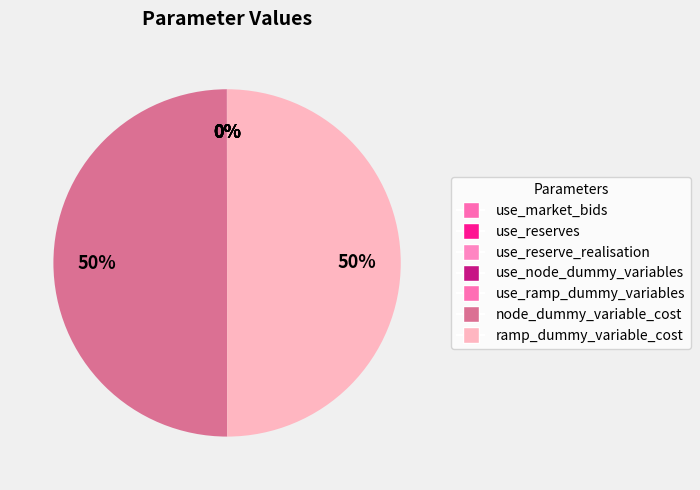

Which category has the smallest portion of the pie?

use_market_bids